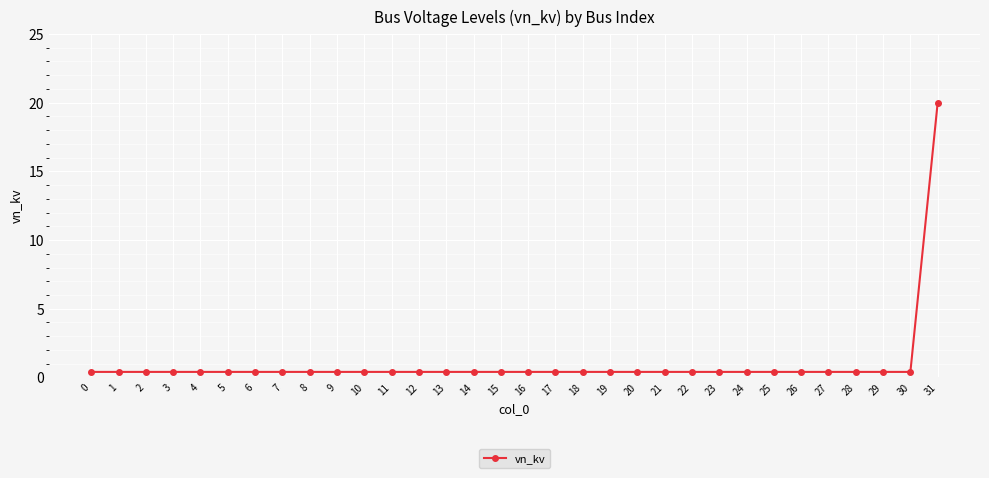

What is the difference between the maximum and minimum values?

19.6